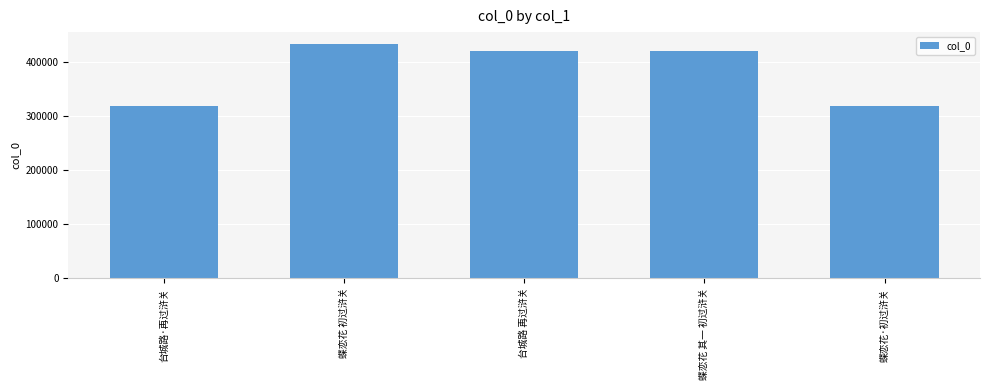

The value at 蝶恋花 其一 初过浒关 is 420729. True or false?

True